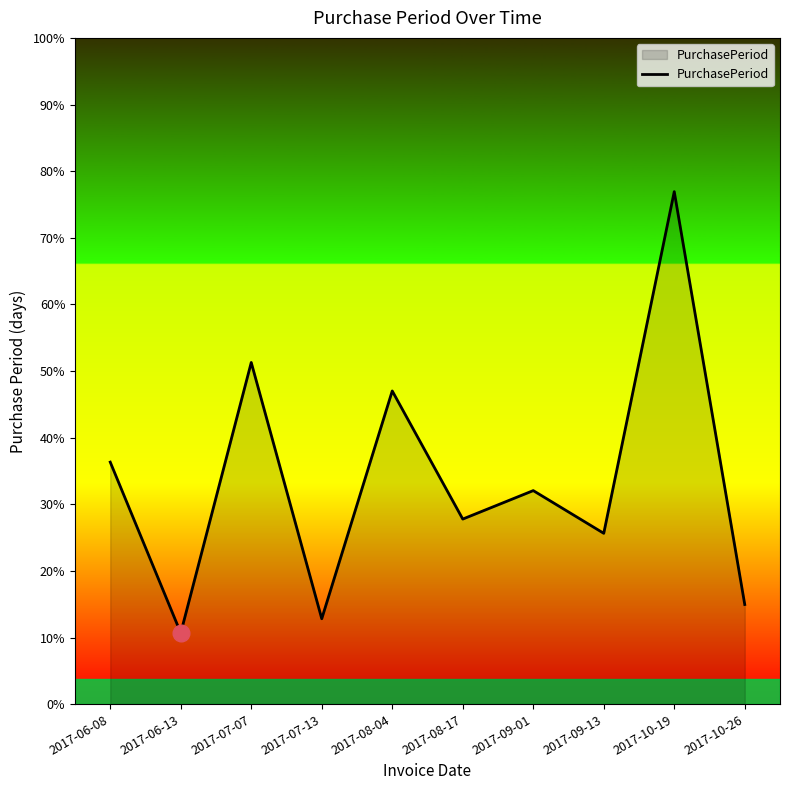

Does the chart have visible grid lines?

No